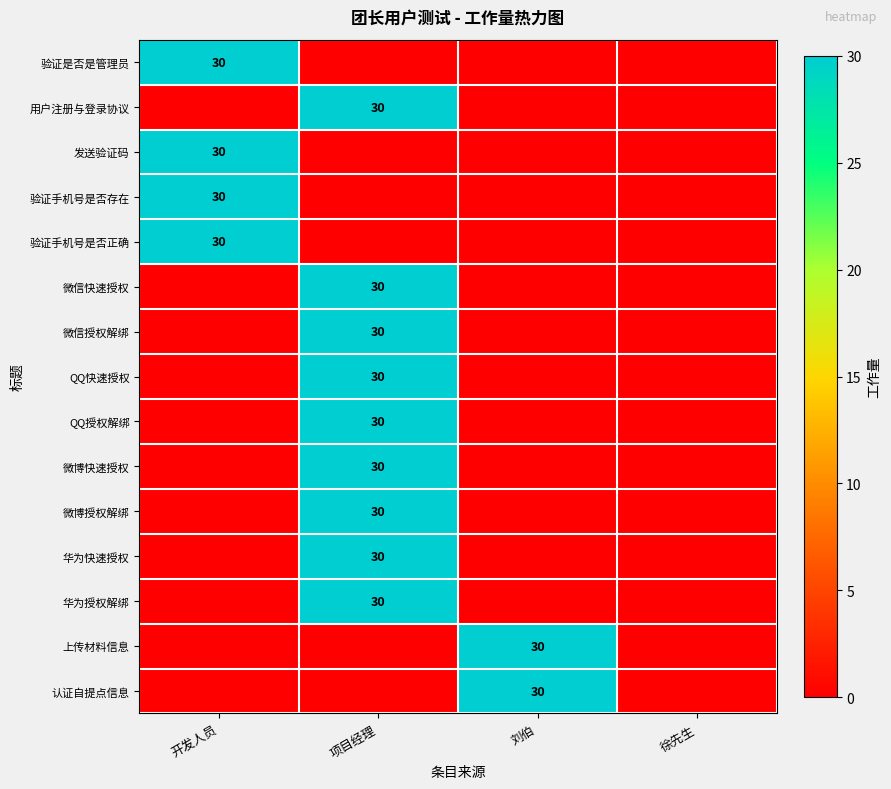

Is it true that 用户注册与登录协议 equals 12 at 项目经理?

False